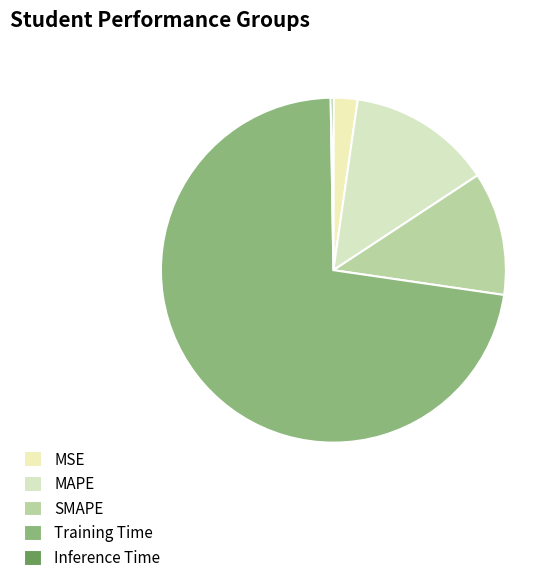

Count the number of slices in the pie.

5